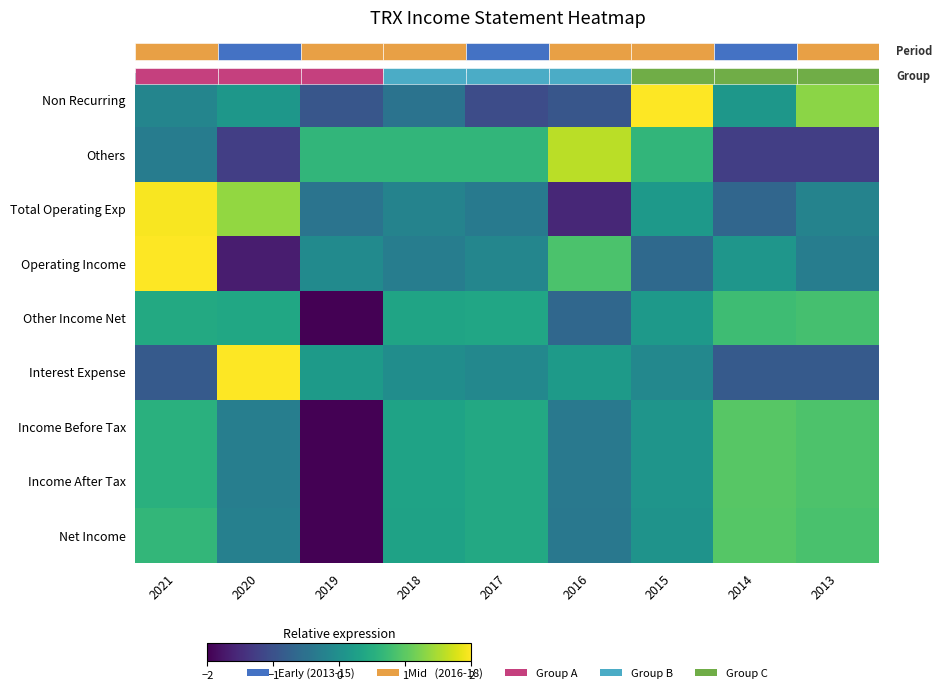

At which category is the sum across all series the highest?

2021